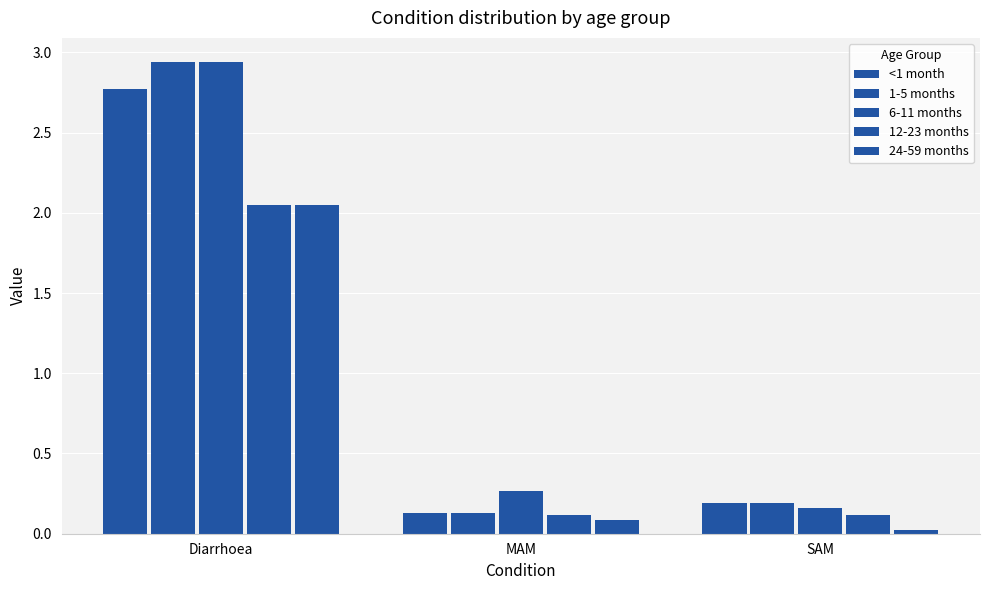

What is the difference between the highest and lowest values at SAM?

0.2